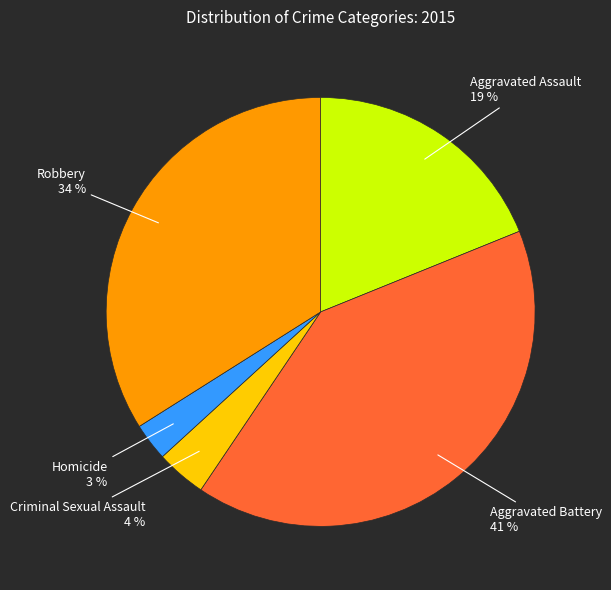

Combined, do Homicide and Criminal Sexual Assault account for over 50%?

No